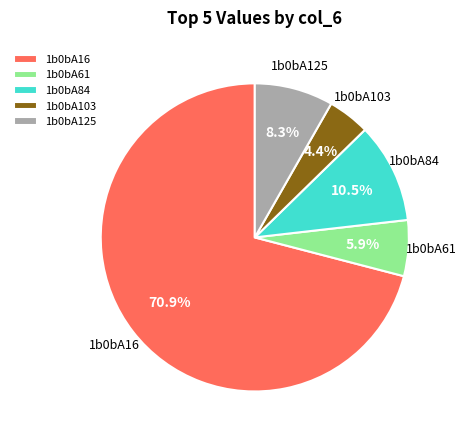

Combined, do 1b0bA84 and 1b0bA125 account for over 50%?

No